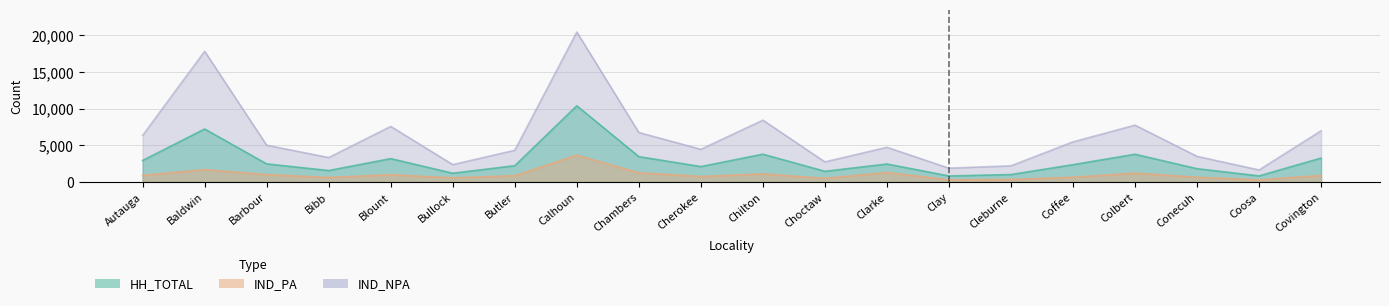

What is the difference between the second highest and minimum values in the IND_PA series?

1400